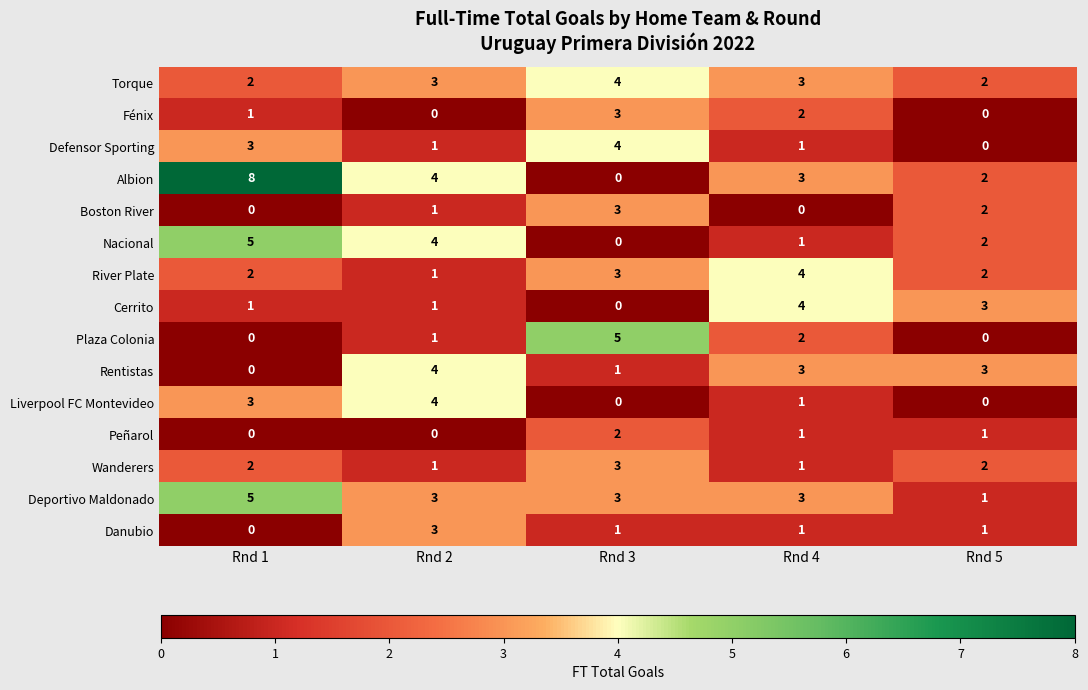

What is the difference between the maximum and minimum values in the Plaza Colonia series?

5